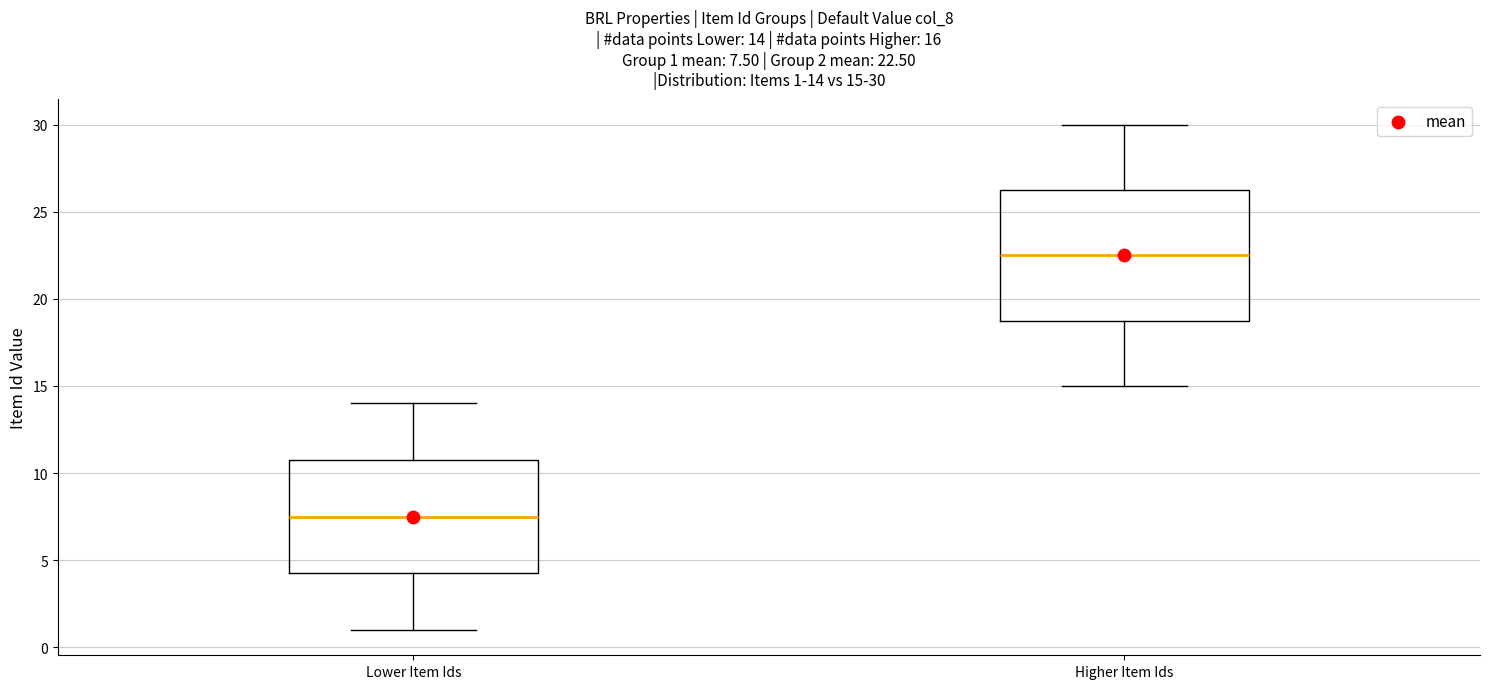

Which box has the highest median line?

Higher Item Ids